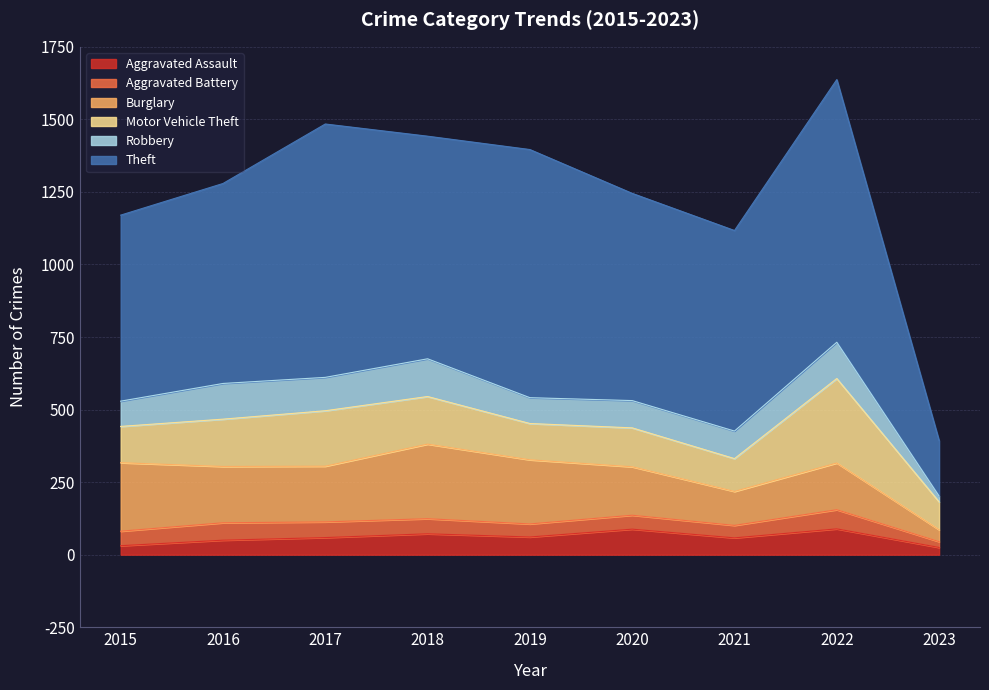

List the series in order of their peak value, lowest first.

Aggravated Battery, Aggravated Assault, Robbery, Burglary, Motor Vehicle Theft, Theft